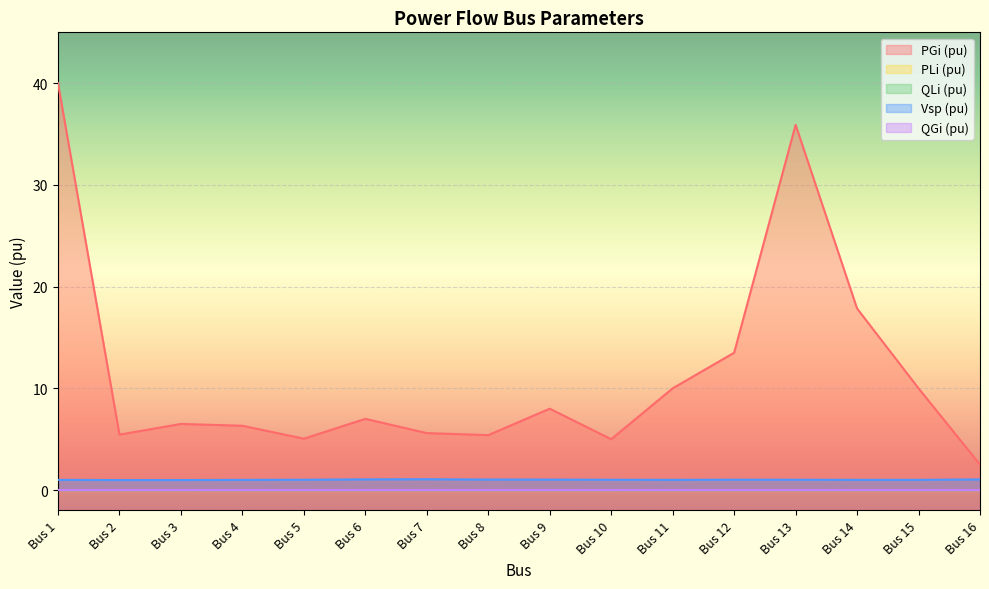

Between Bus 9 and Bus 15, which series saw the biggest shift?

PGi (pu)